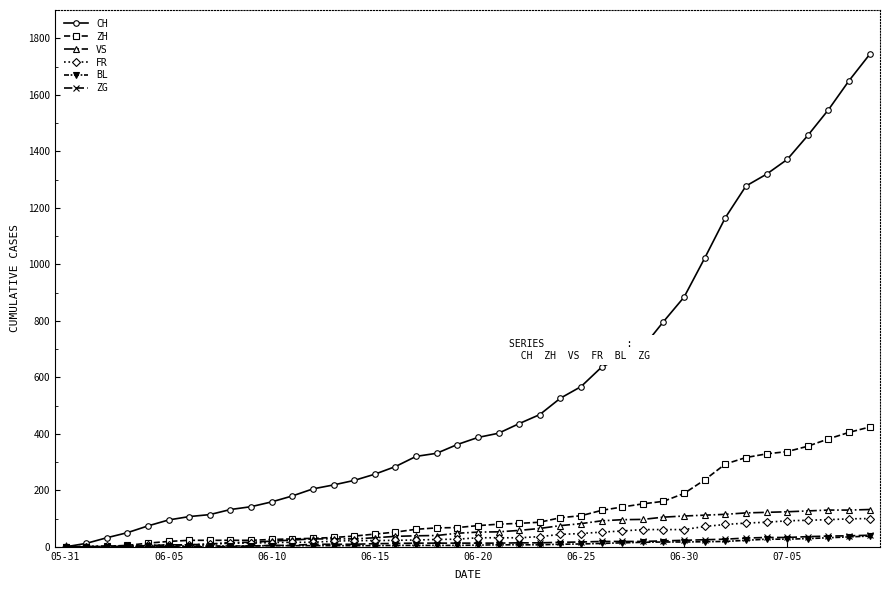

At how many categories does at least one series exceed 952?

9